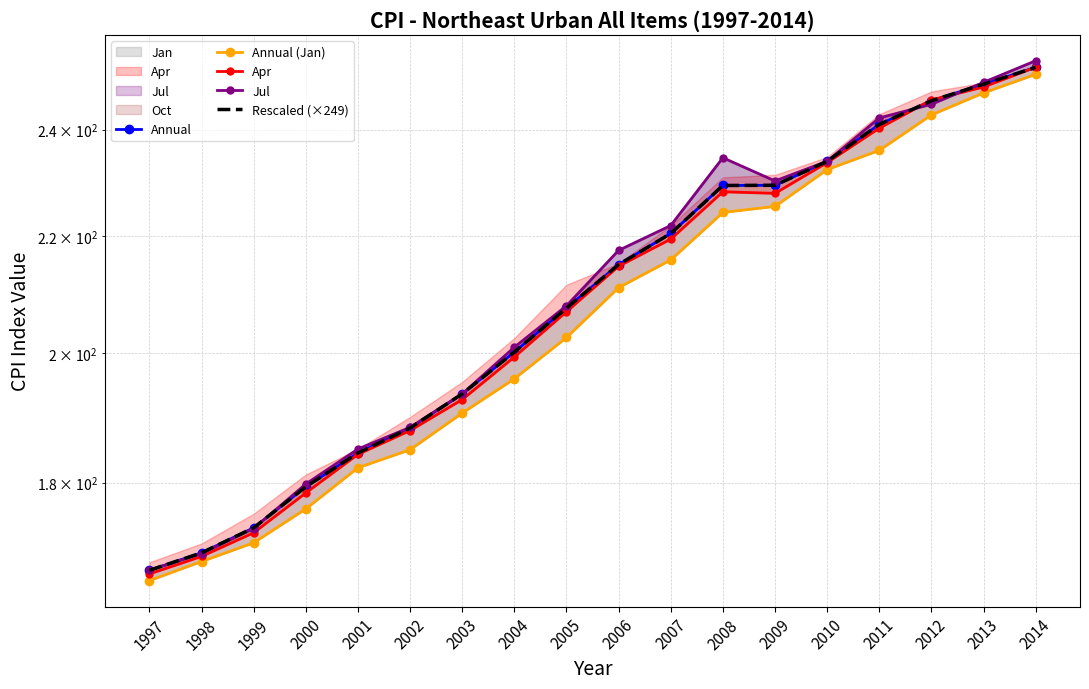

The Apr series shows 143.7 at 2013. True or false?

False